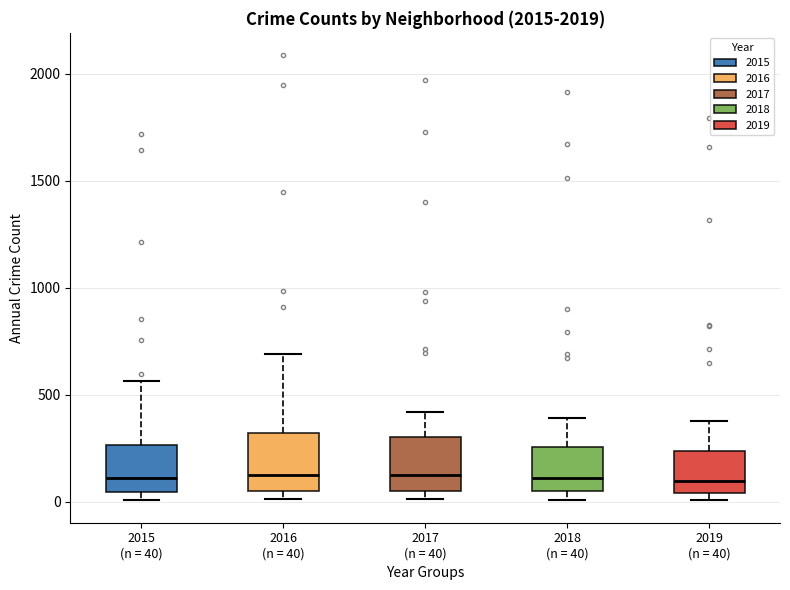

Reading left to right, read every box against the y-axis: the position of its median line, the range the box covers, and the ends of its whiskers. The values are not printed on the chart, so give them approximately, as read against the axis.

2015 (n = 40): median 100, box 50 to 250, whiskers 0 to 550
2016 (n = 40): median 150, box 50 to 300, whiskers 0 to 700
2017 (n = 40): median 100, box 50 to 300, whiskers 0 to 400
2018 (n = 40): median 100, box 50 to 250, whiskers 0 to 400
2019 (n = 40): median 100, box 50 to 250, whiskers 0 to 400